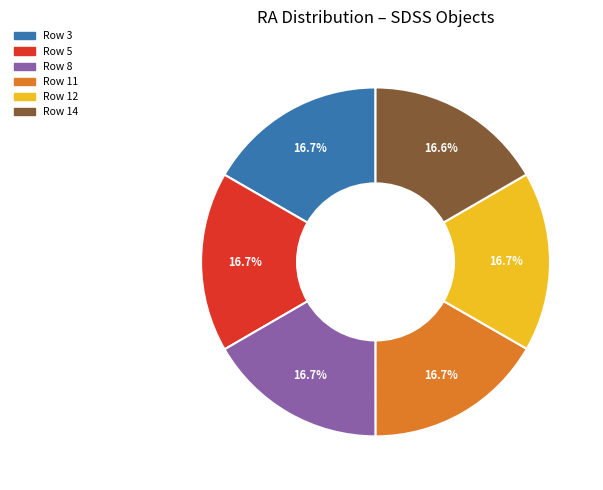

Is Row 12 the majority of the pie?

No